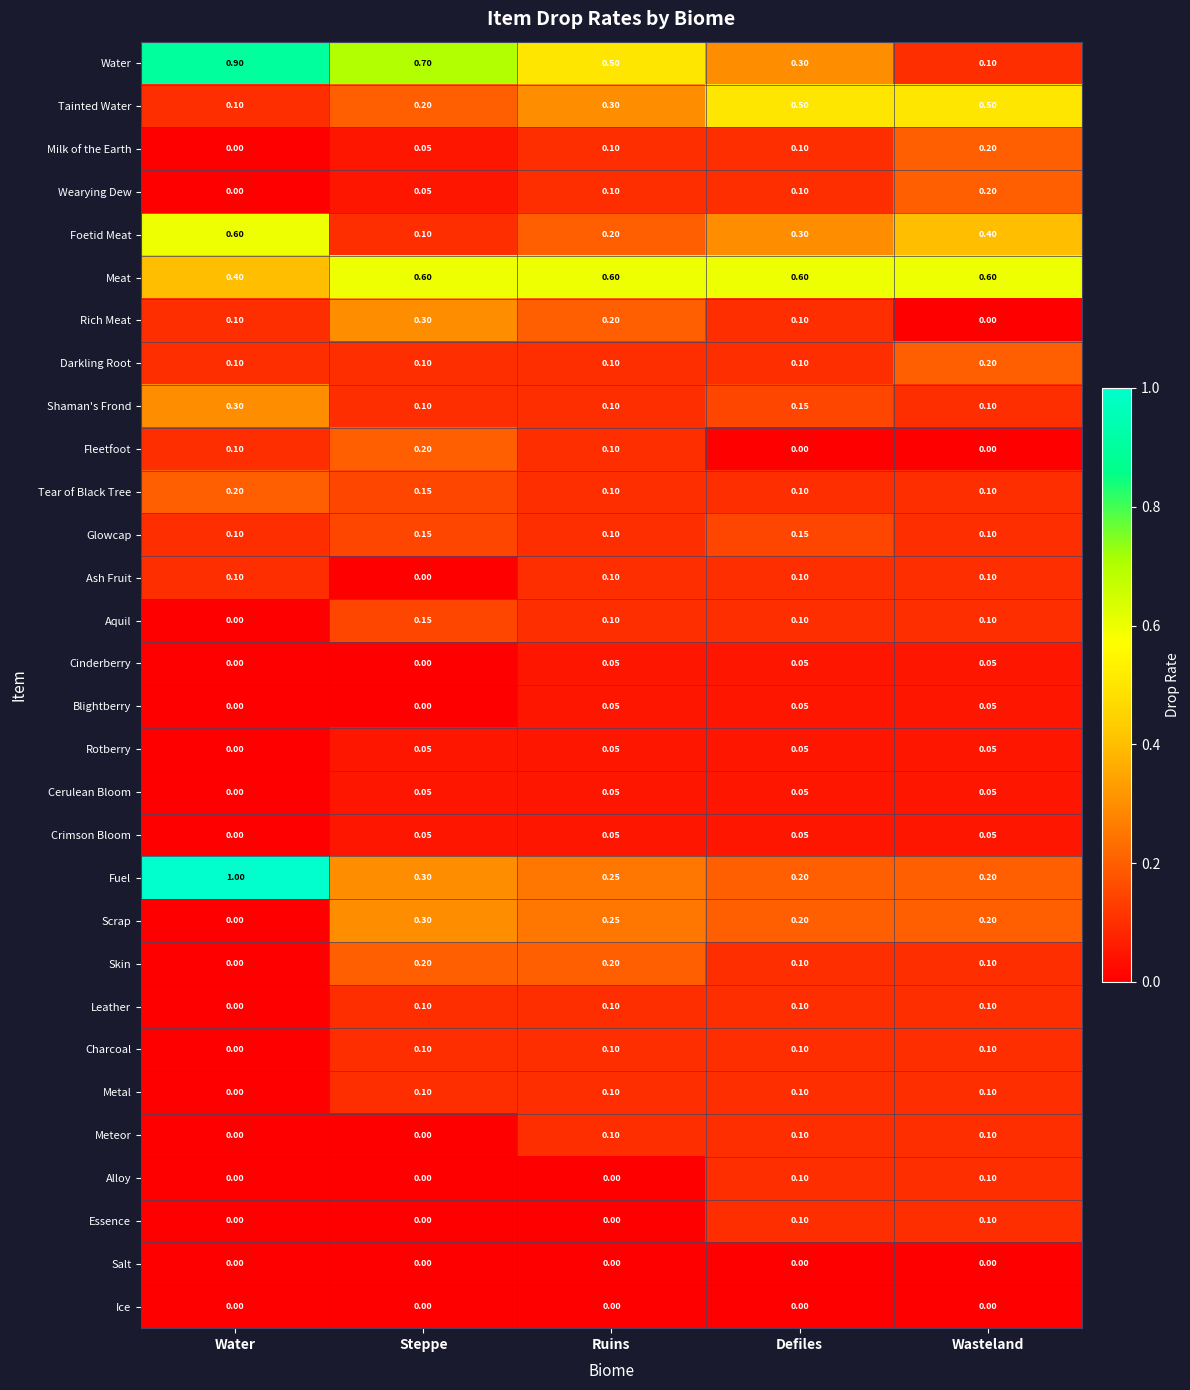

Where is Skin nearest to the value 0?

Water